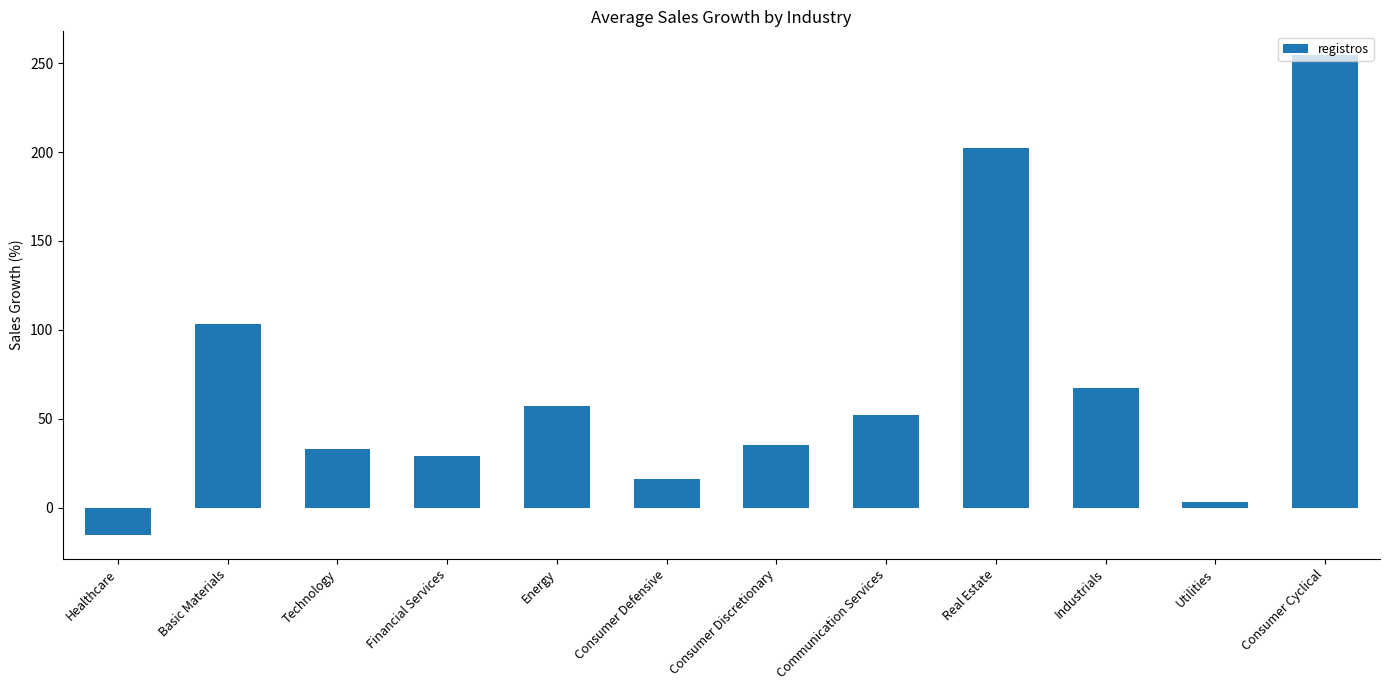

What is the minimum value shown in the chart?

-15.3